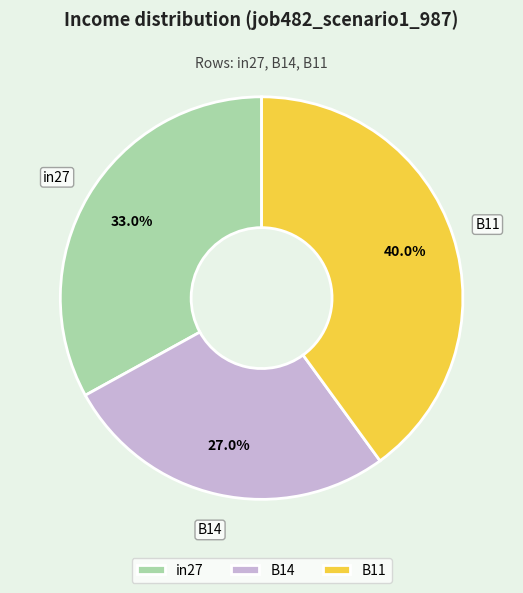

How many segments does this pie chart have?

3